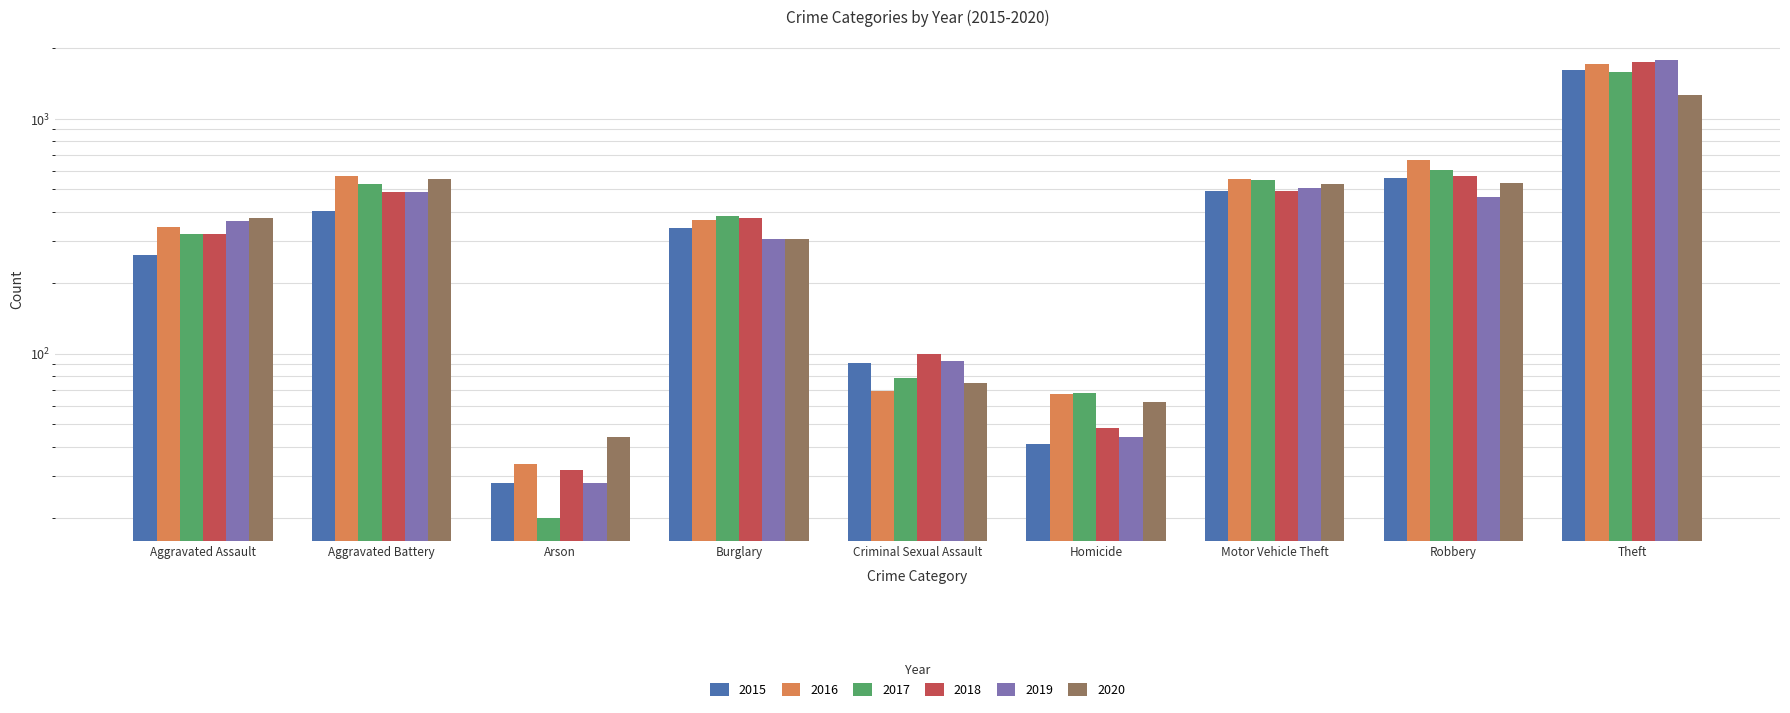

What is the minimum value for 2019?

28